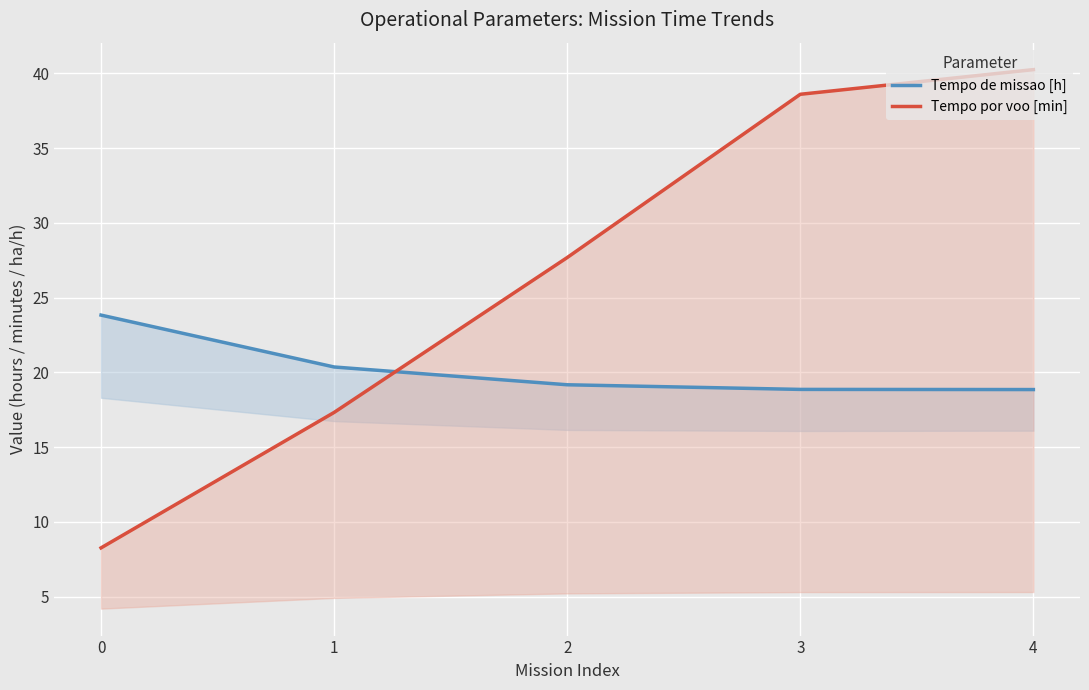

Rank the series at 1 from highest to lowest value.

Tempo de missao [h], Tempo por voo [min]